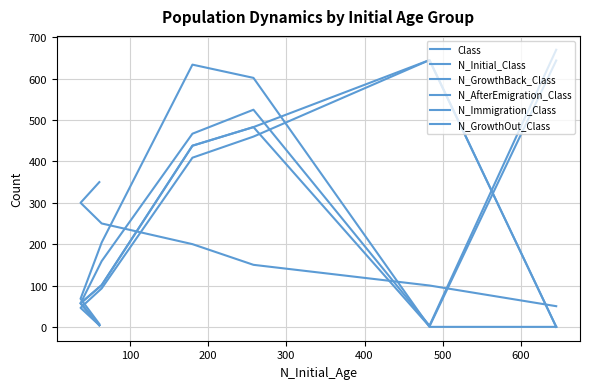

In N_GrowthBack_Class, how many points are higher than both neighbors (excluding endpoints)?

1